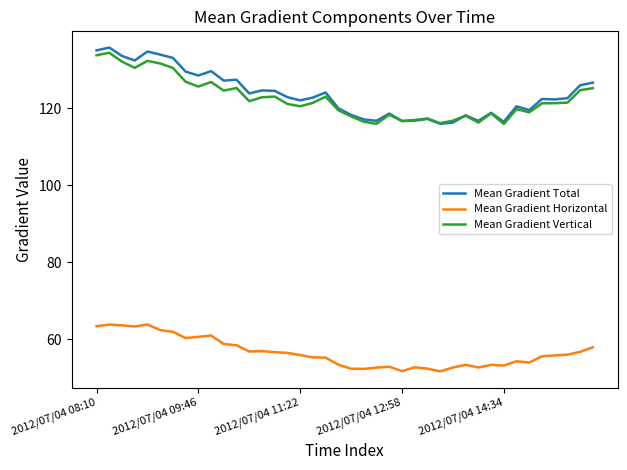

Which series has the largest range (max minus min)?

Mean Gradient Total